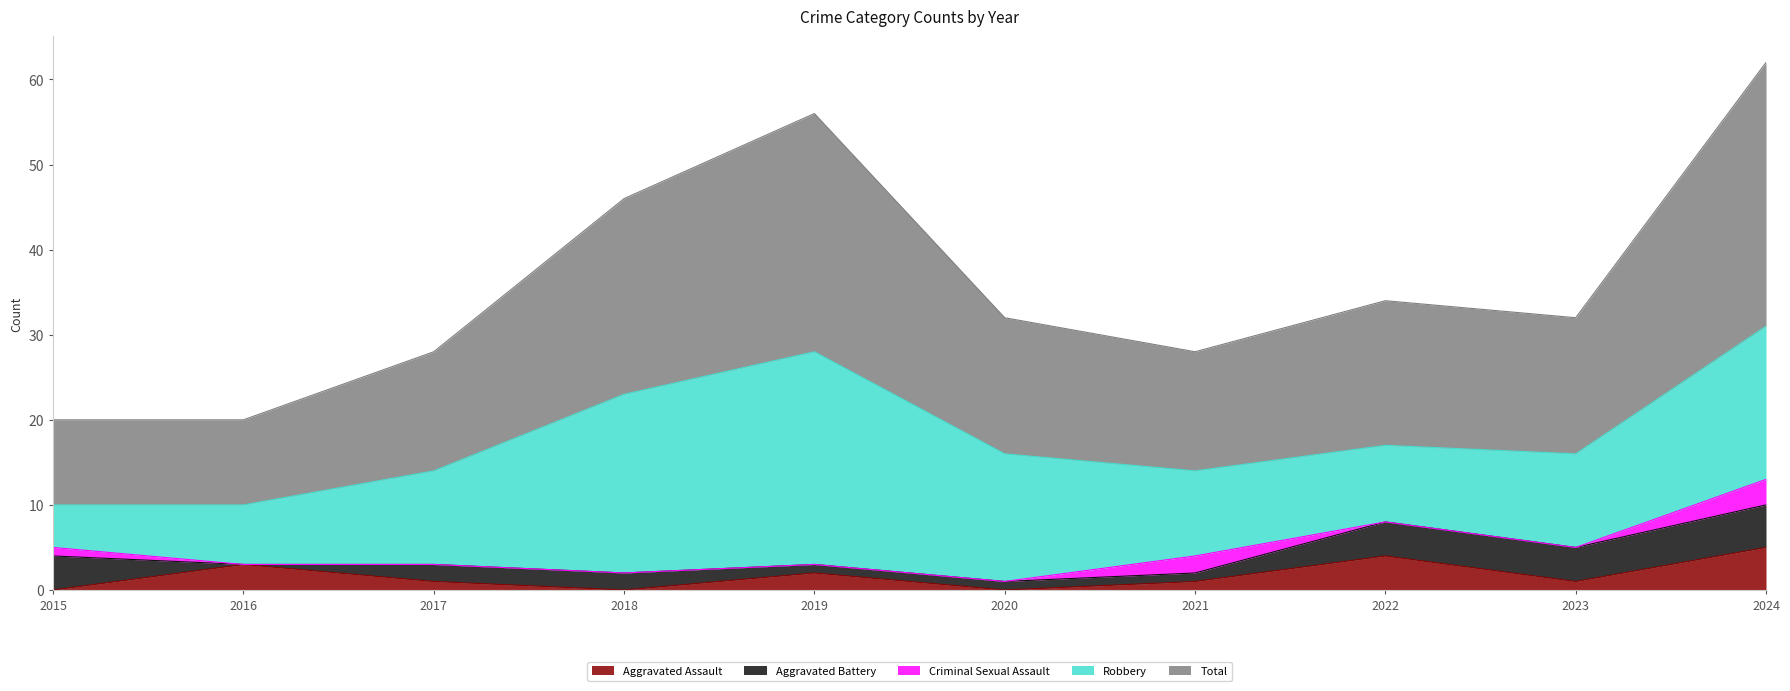

True or false: Aggravated Assault has more than 0 interior local peaks.

True